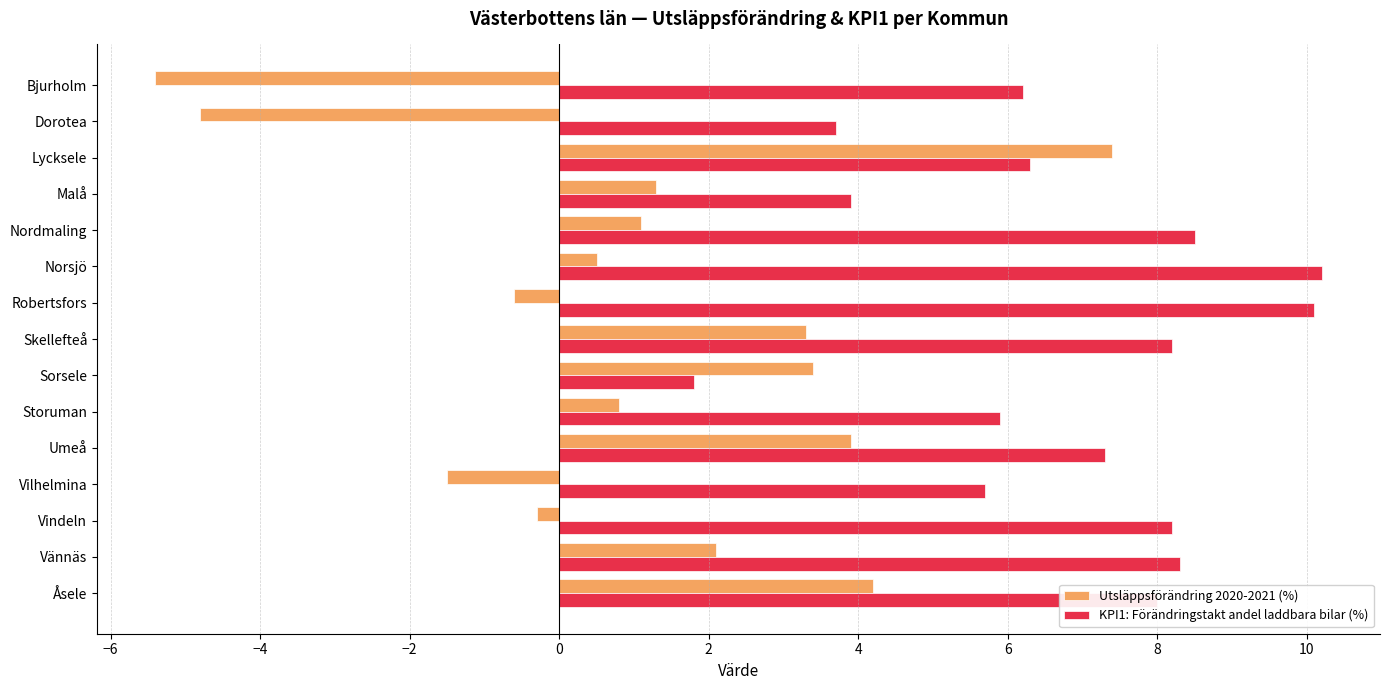

Which series has the largest total across all categories?

KPI1: Förändringstakt andel laddbara bilar (%)